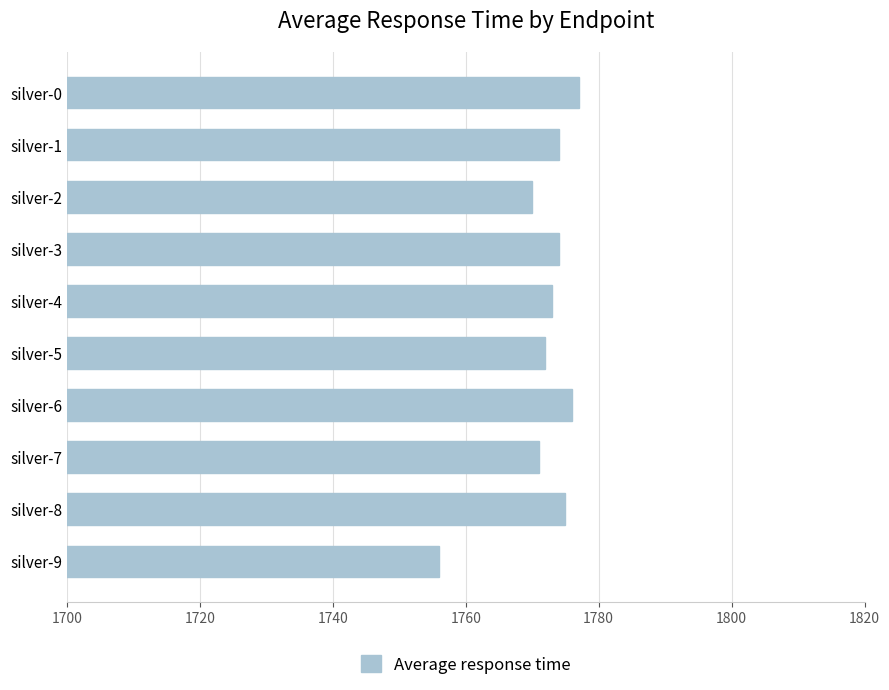

Which category has the highest value across all series?

silver-0